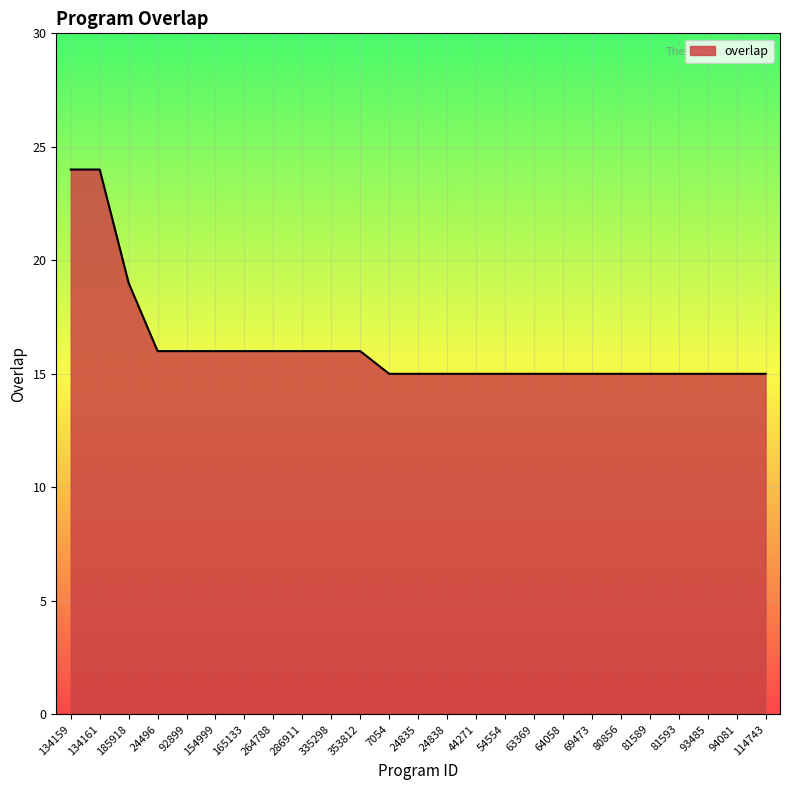

What is the difference between the maximum and minimum values?

9